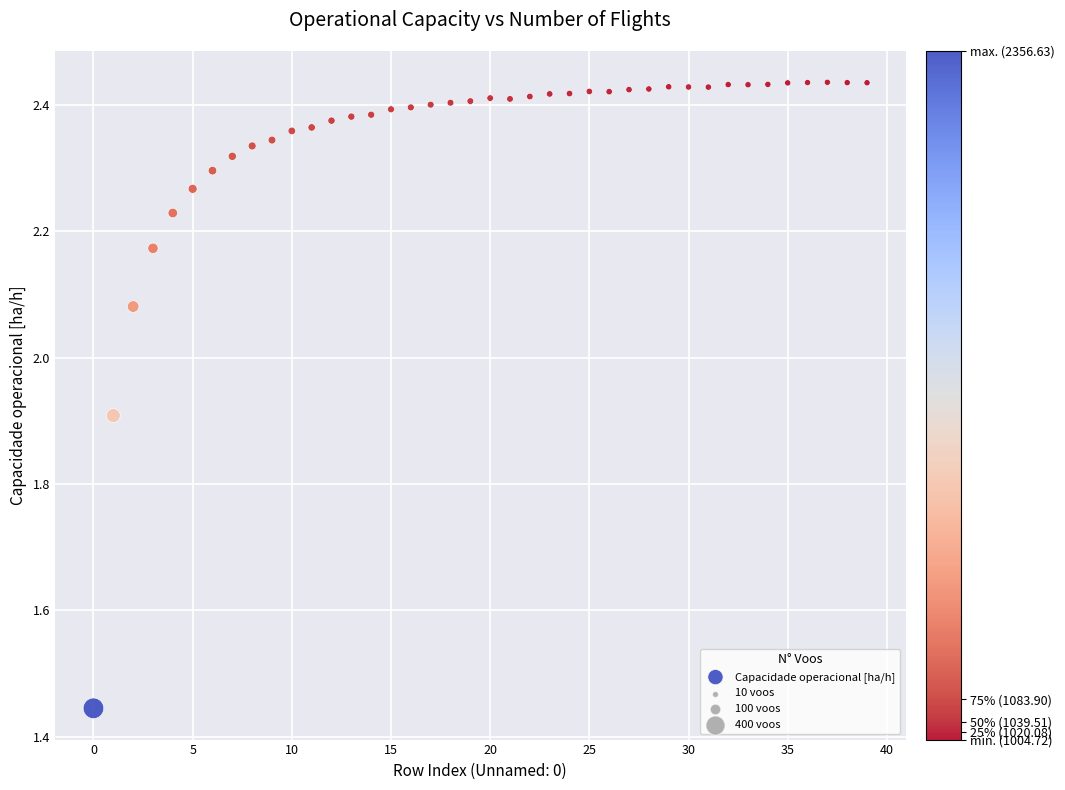

What is the range of Y values (max minus min)?

1.0